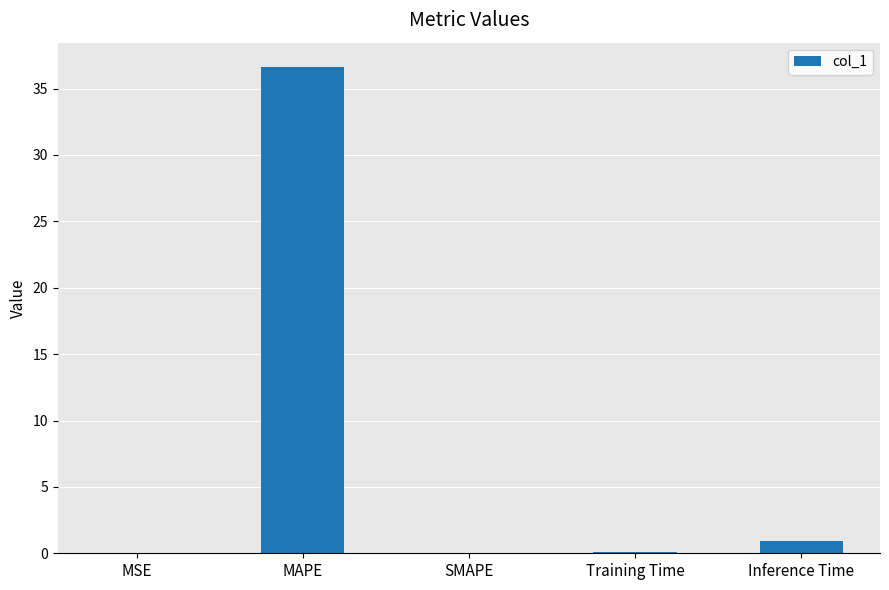

Which label corresponds to the largest value in the chart?

MAPE